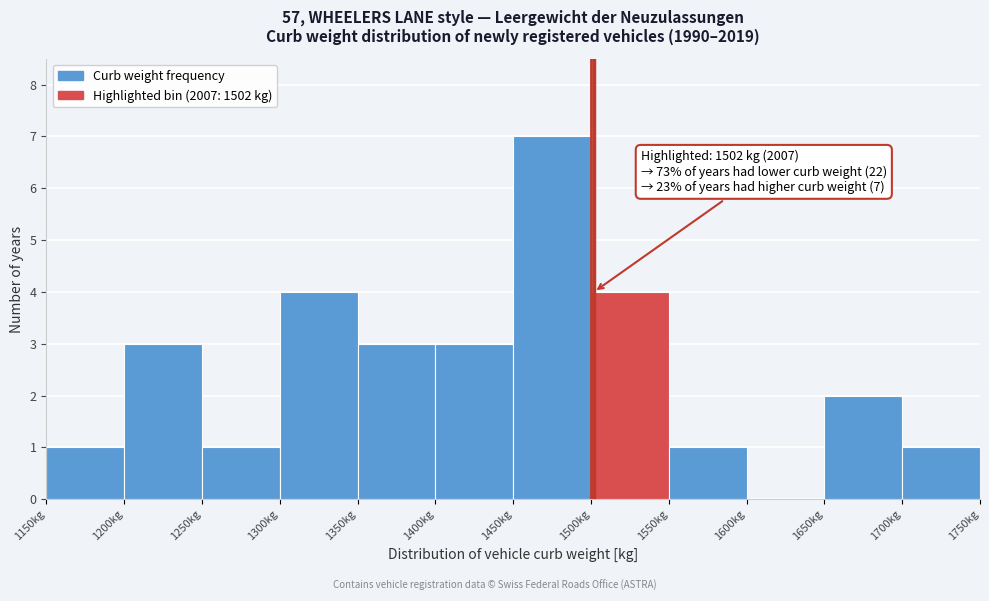

Over which range of the x-axis is the bar tallest?

1450 to 1500